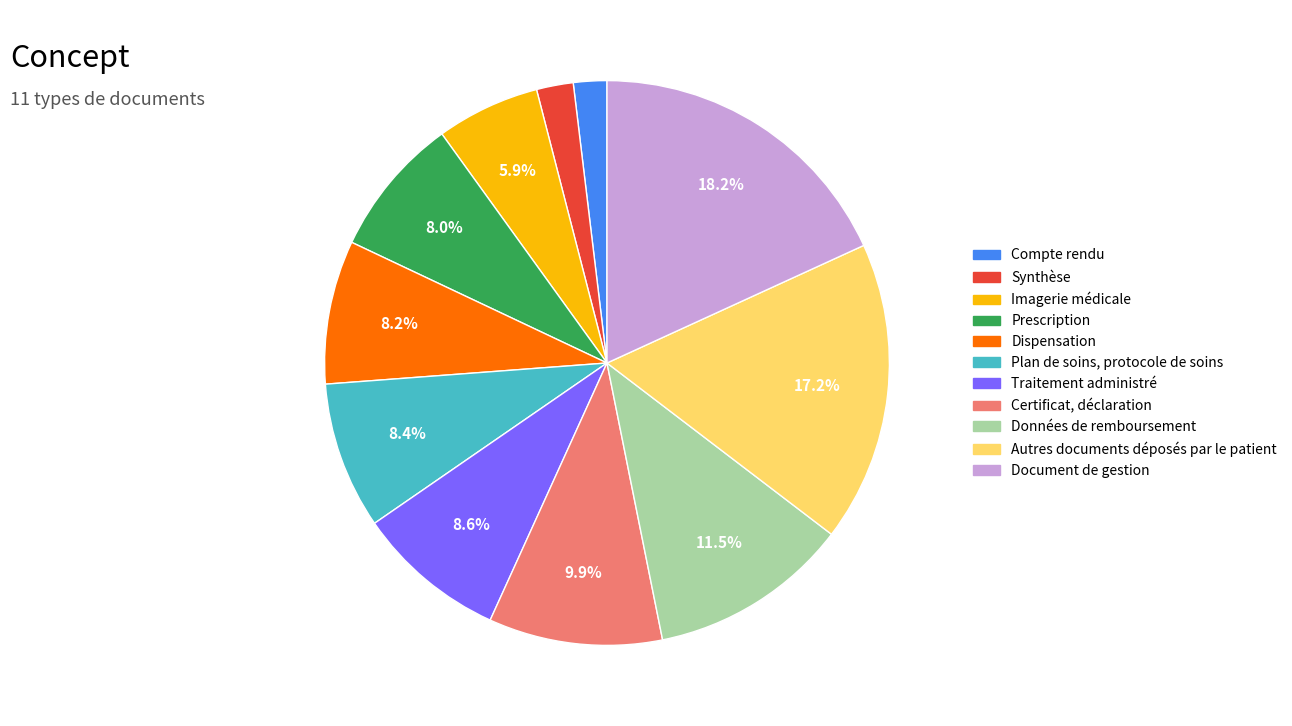

True or false: Document de gestion accounts for 18% of the total.

True